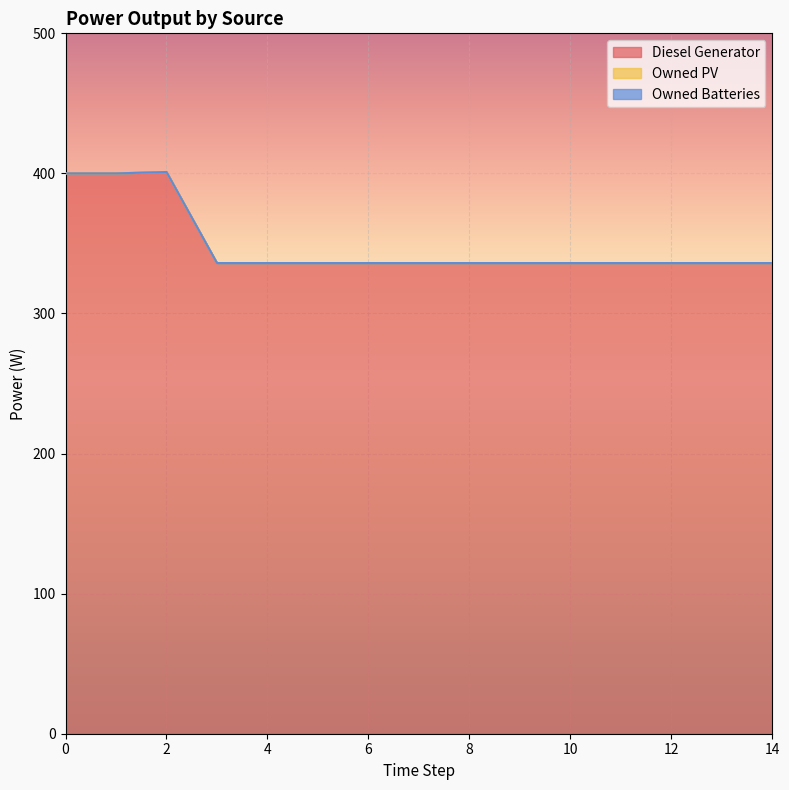

Reading left to right, list all the values displayed in this chart.

Diesel Generator: 0=400	1=400	2=401	3=336	4=336	5=336	6=336	7=336	8=336	9=336	10=336	11=336	12=336	13=336	14=336
Owned PV: 0=0	1=0	2=0	3=0	4=0	5=0	6=0	7=0	8=0	9=0	10=0	11=0	12=0	13=0	14=0
Owned Batteries: 0=0	1=0	2=0	3=0	4=0	5=0	6=0	7=0	8=0	9=0	10=0	11=0	12=0	13=0	14=0